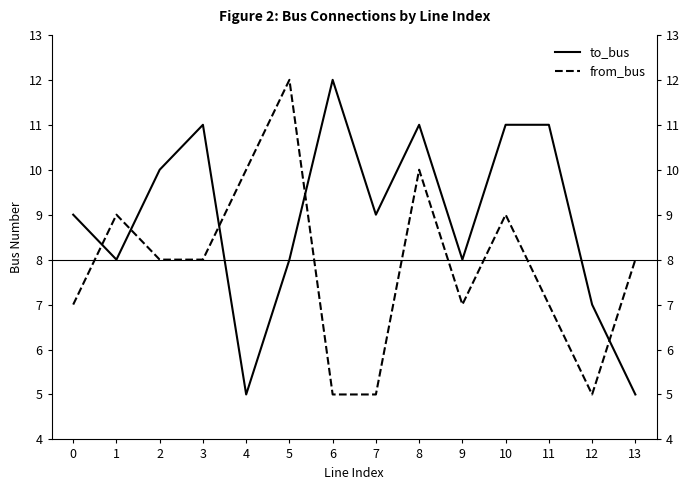

At how many categories does at least one series exceed 8?

11